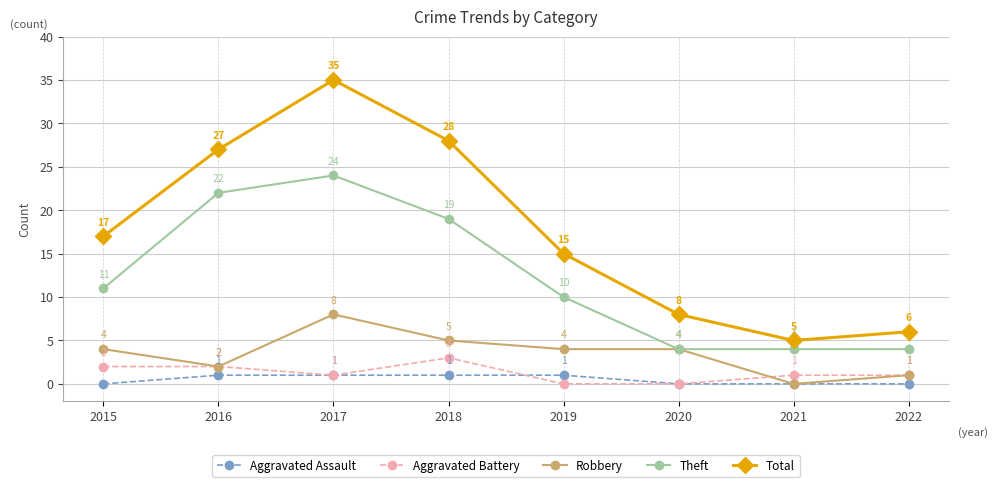

Reading left to right, extract all data points from this chart.

Aggravated Assault: 0	1	1	1	1	0	0	0
Aggravated Battery: 2	2	1	3	0	0	1	1
Robbery: 4	2	8	5	4	4	0	1
Theft: 11	22	24	19	10	4	4	4
Total: 17	27	35	28	15	8	5	6